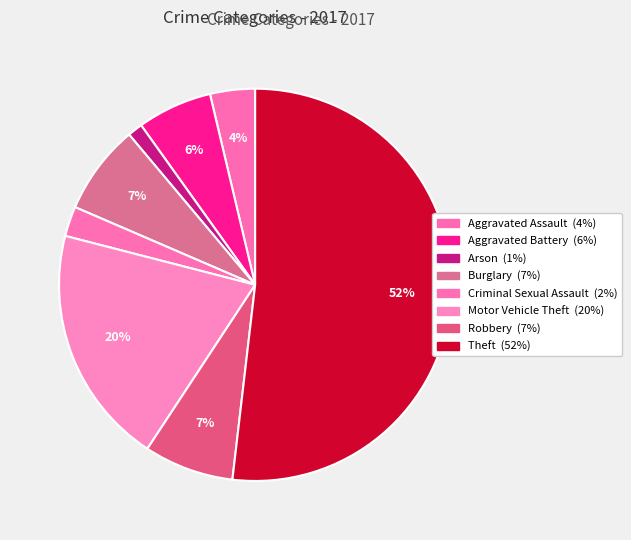

Count the number of slices in the pie.

8